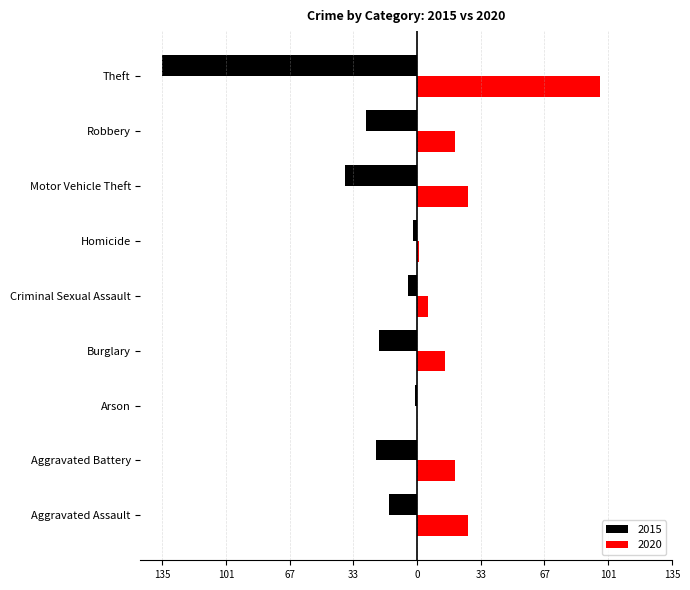

Reading left to right, what are all the values shown in this chart?

2015: -15	-22	-1	-20	-5	-2	-38	-27	-135
2020: 27	20	0	15	6	1	27	20	97